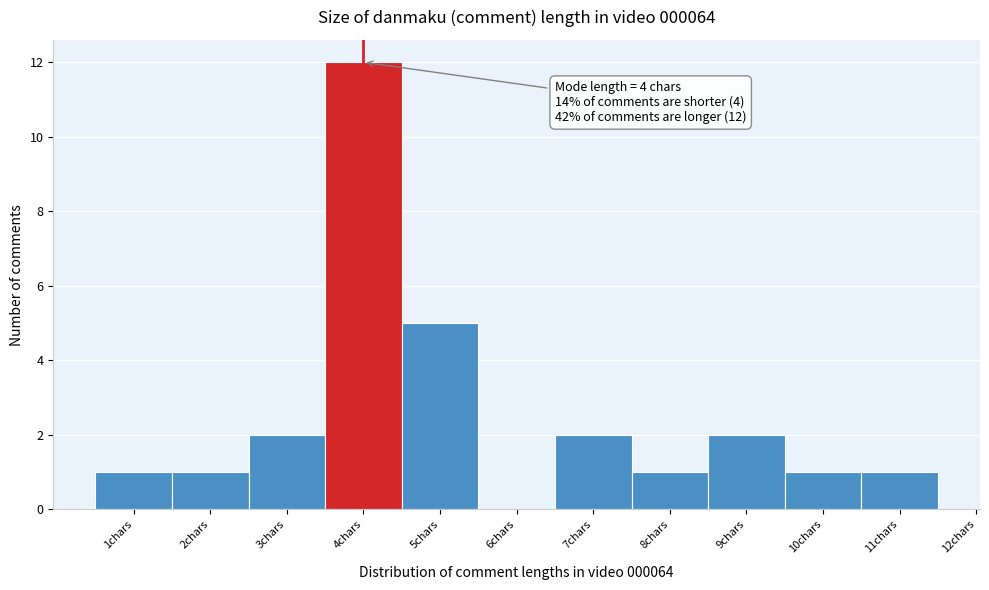

Over which range of the x-axis is the bar tallest?

3.5 to 4.5